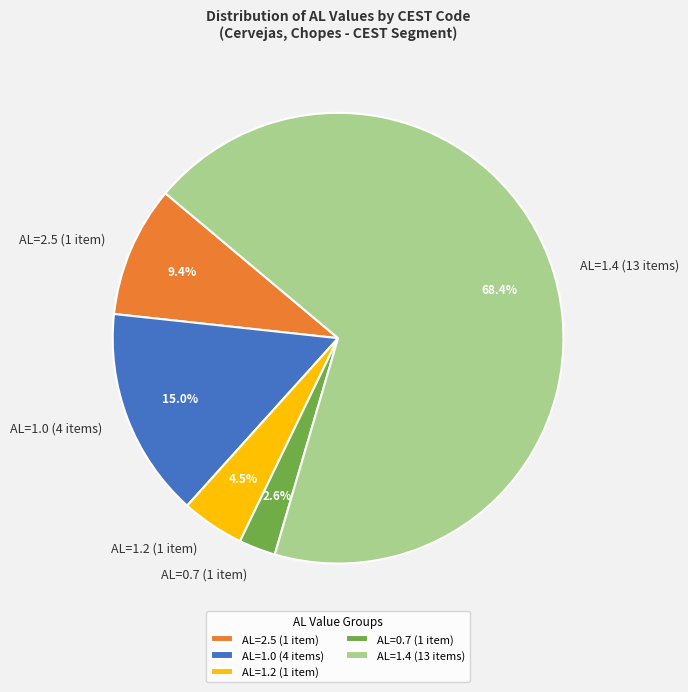

How many slices are in this pie chart?

5